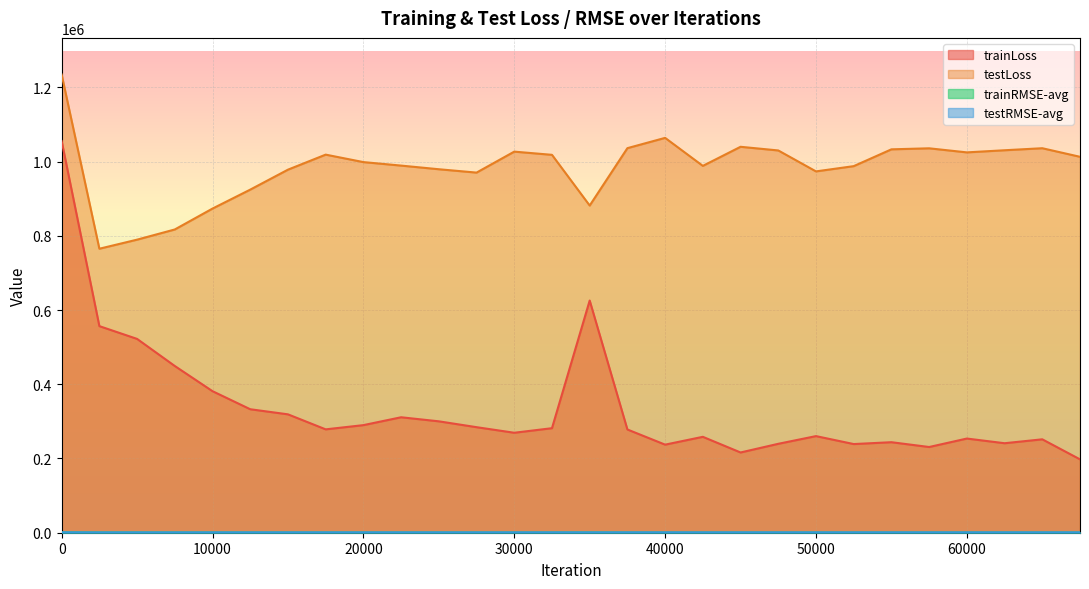

What is the value of the trainLoss point at the 1st from the left?

1055169.9